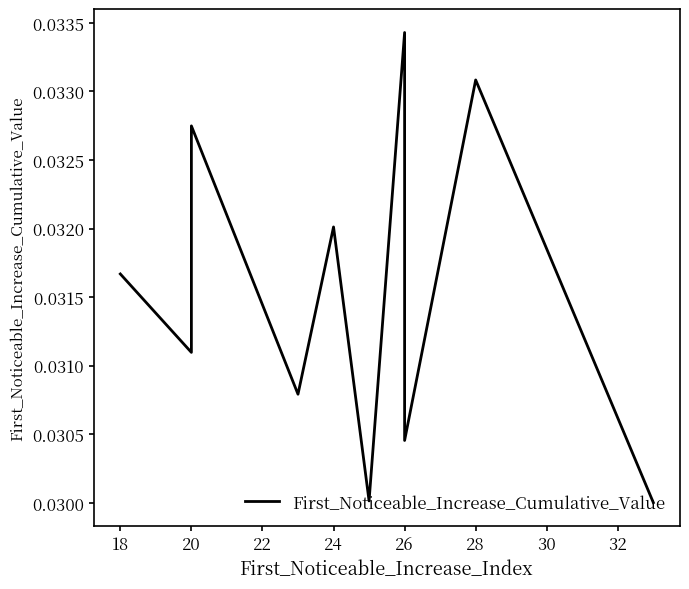

How many lines are shown in the chart?

1